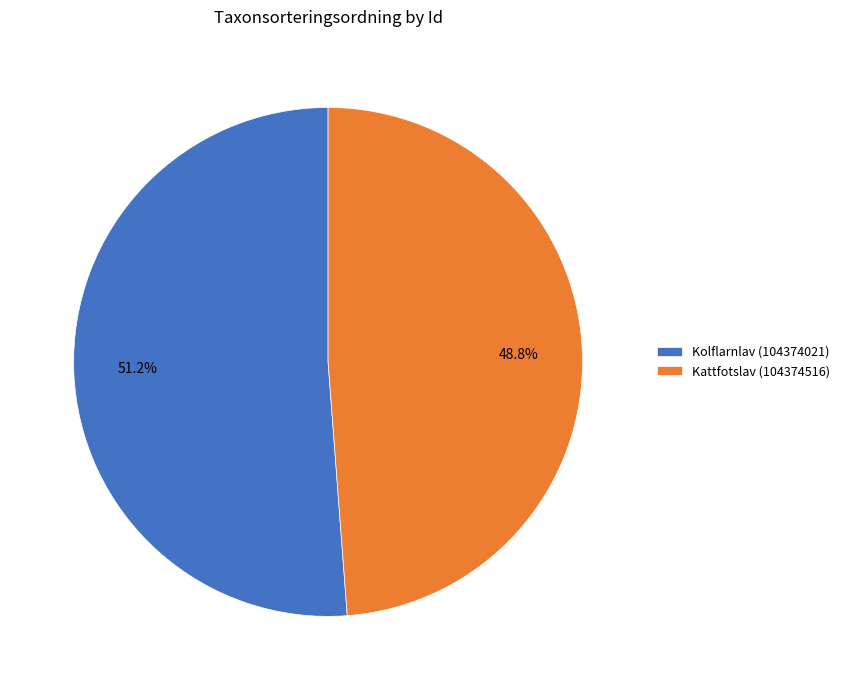

How many slices are in this pie chart?

2